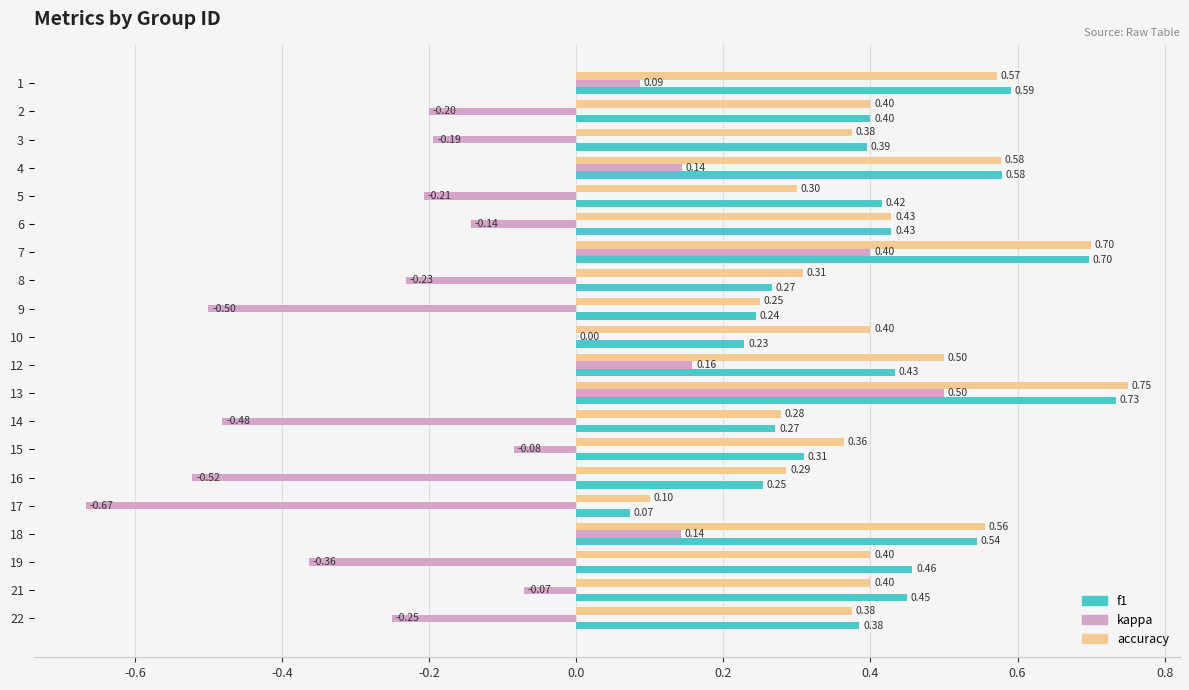

What is the sum of all kappa values?

-2.5